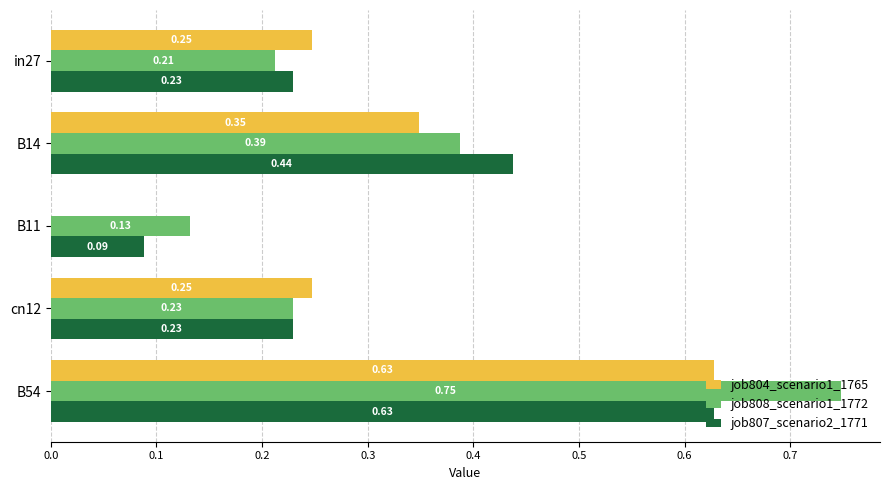

What is the sum of the job804_scenario1_1765 values at in27 and cn12?

0.5